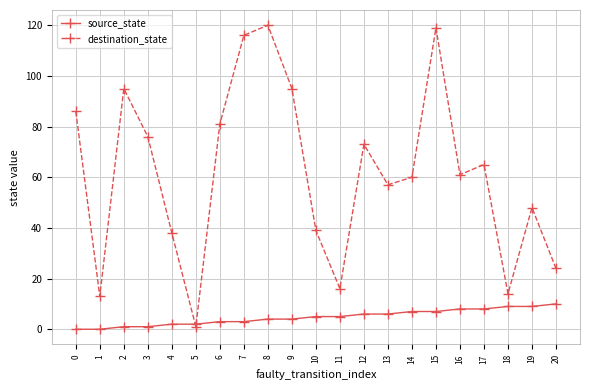

What is the difference between the second highest and second lowest values in the destination_state series?

106